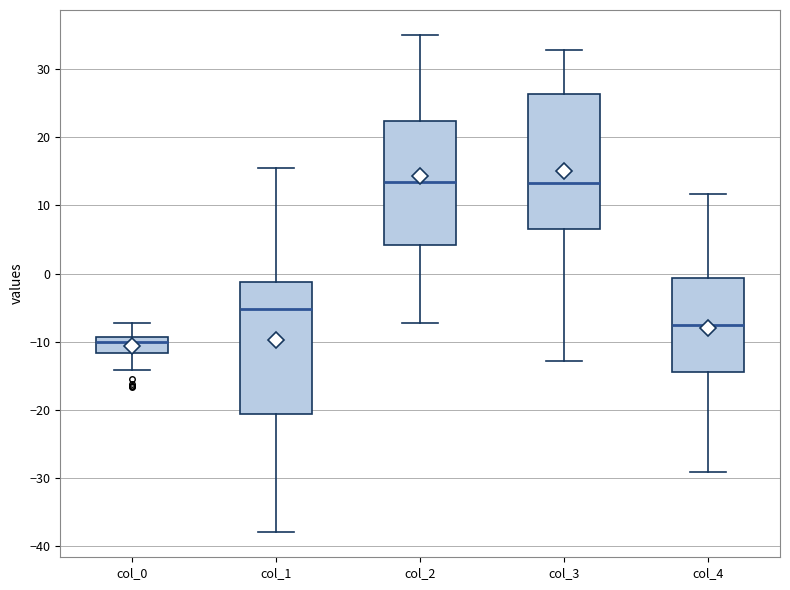

Where does the median line of the box for col_3 sit on the y-axis? The values are not printed on the chart, so give them approximately, as read against the axis.

13